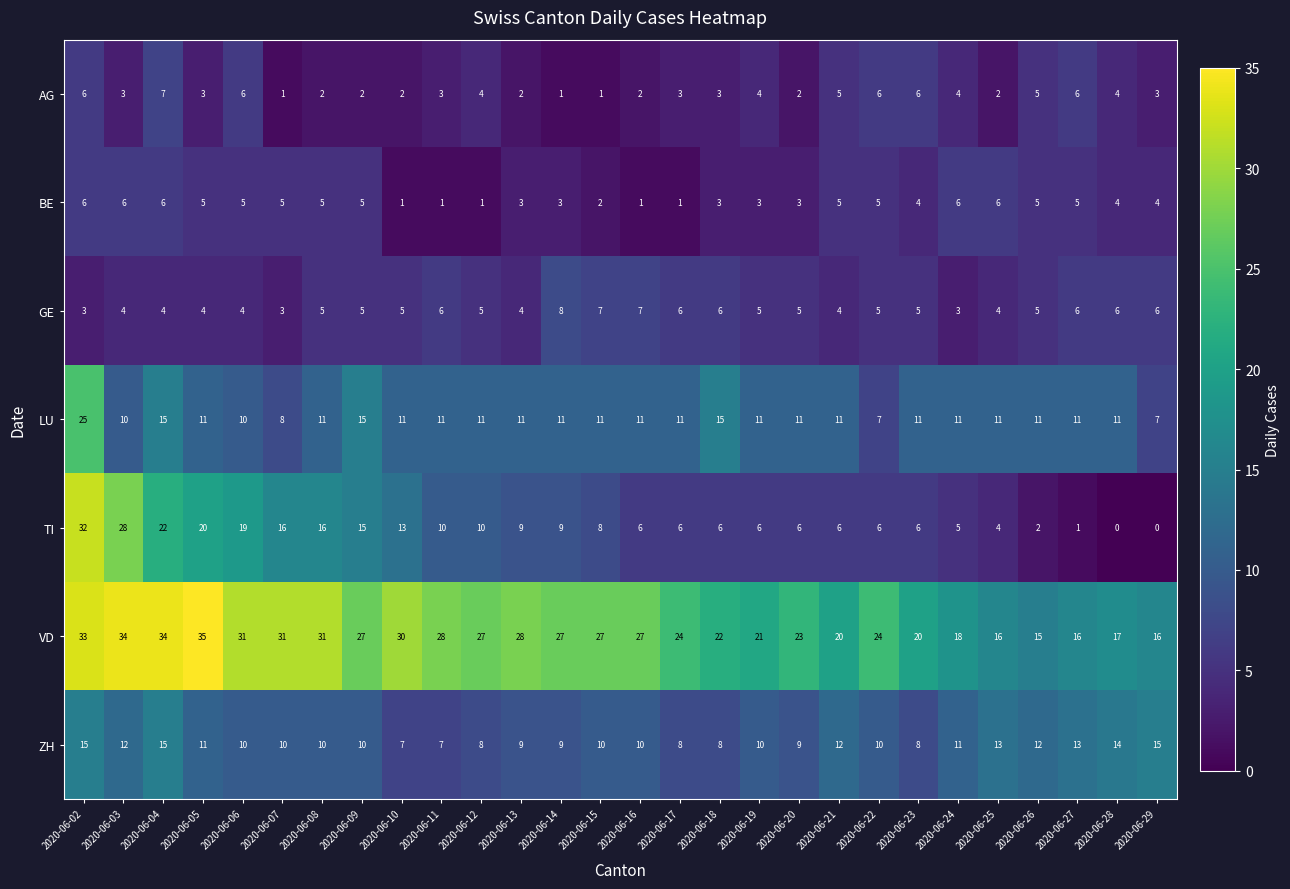

Which series changed the most between 2020-06-15 and 2020-06-20?

VD